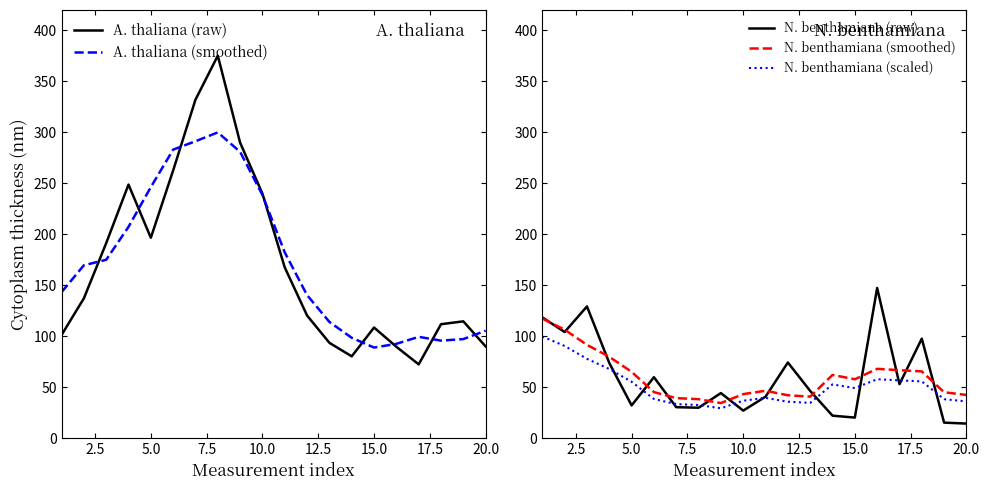

Is the value of N. benthamiana (scaled) at 5.0 greater than the value of N. benthamiana (raw) at 15.0?

Yes